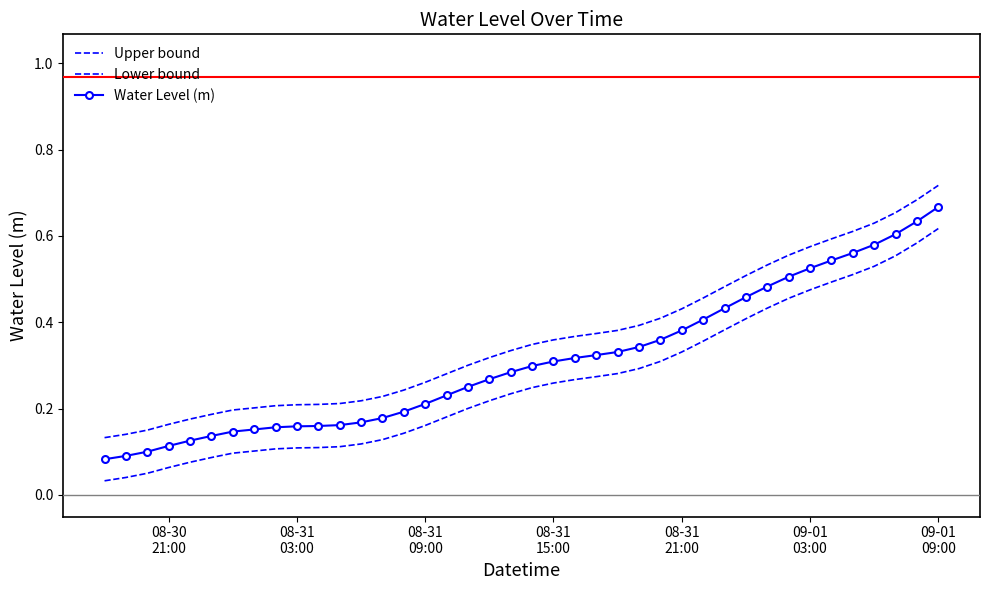

True or false: Water Level (m) and Upper bound intersect in this chart.

False